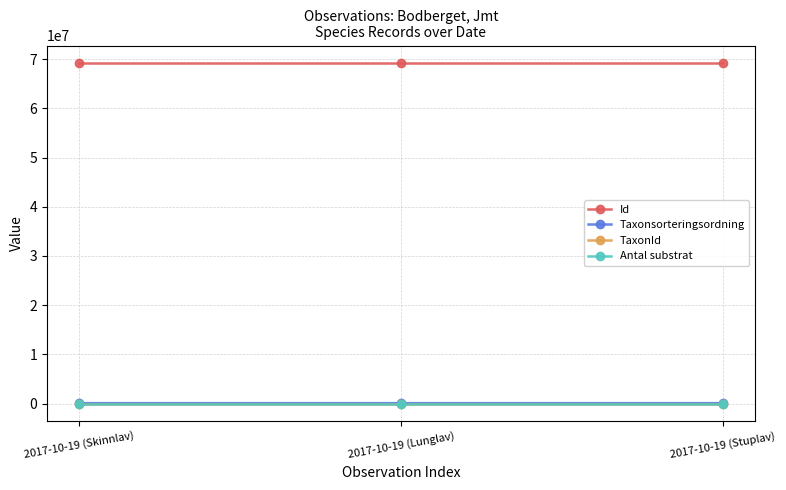

What is the label of the 3rd point from the right?

2017-10-19 (Skinnlav)